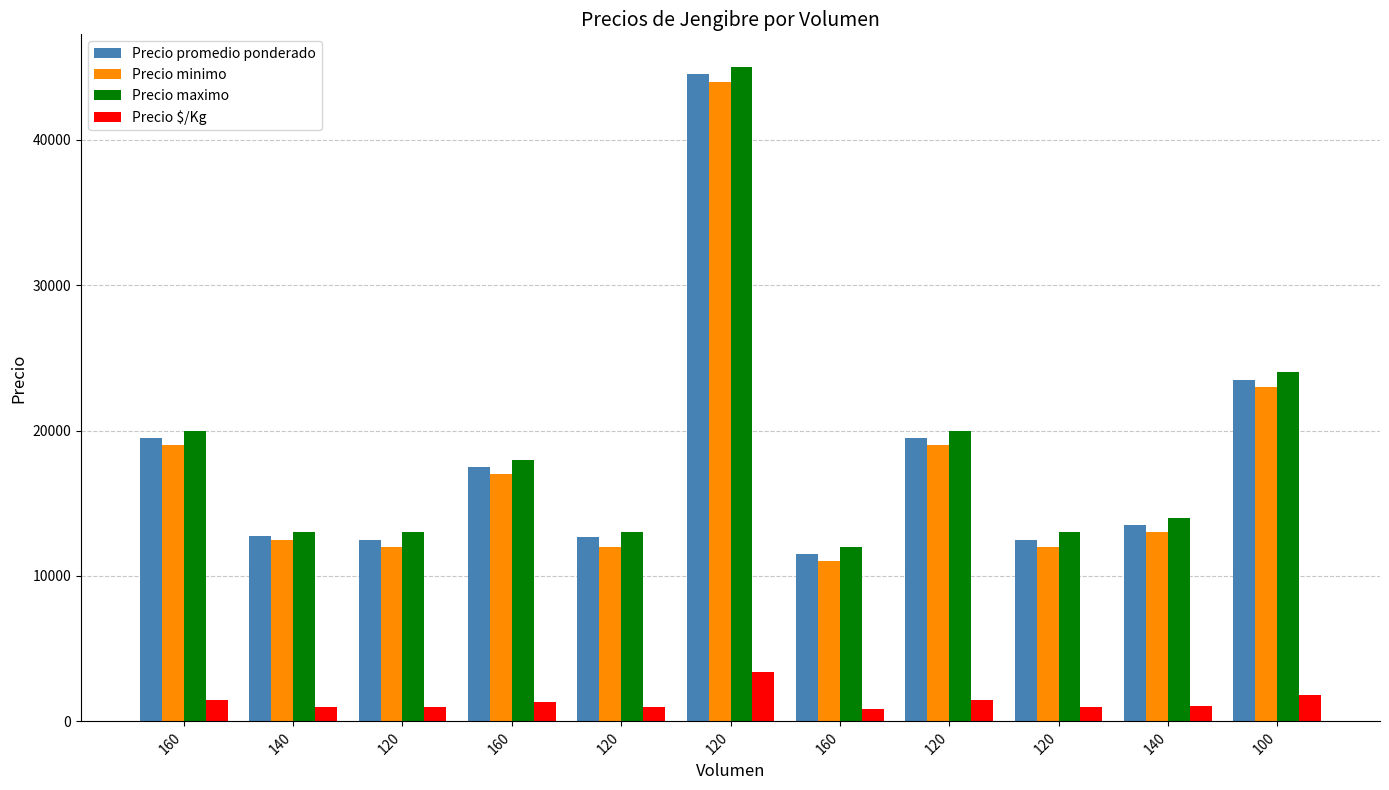

What are all the series names shown in the legend?

Precio promedio ponderado, Precio minimo, Precio maximo, Precio $/Kg